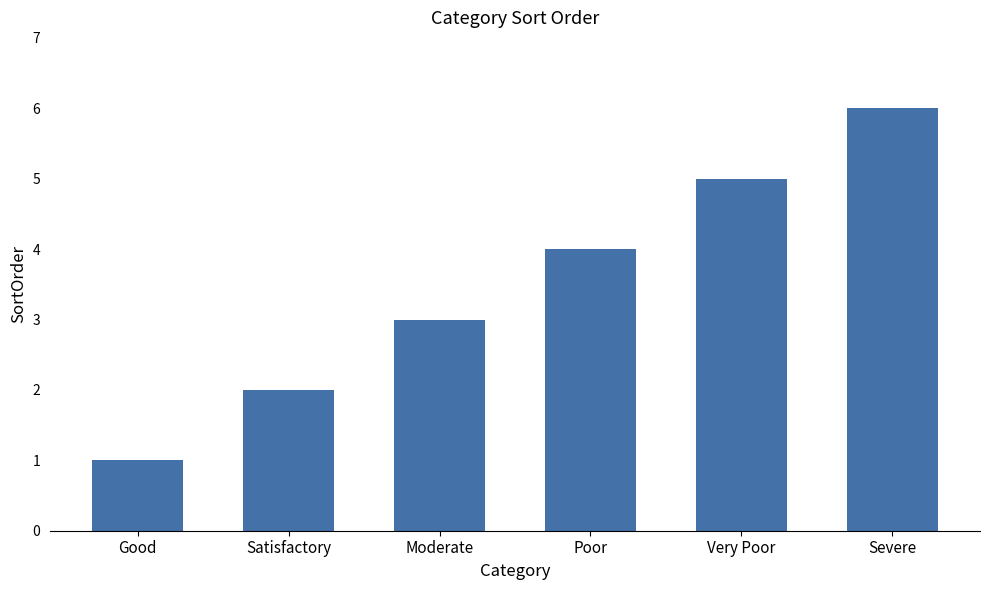

List the labels in order of value, largest first.

Severe, Very Poor, Poor, Moderate, Satisfactory, Good